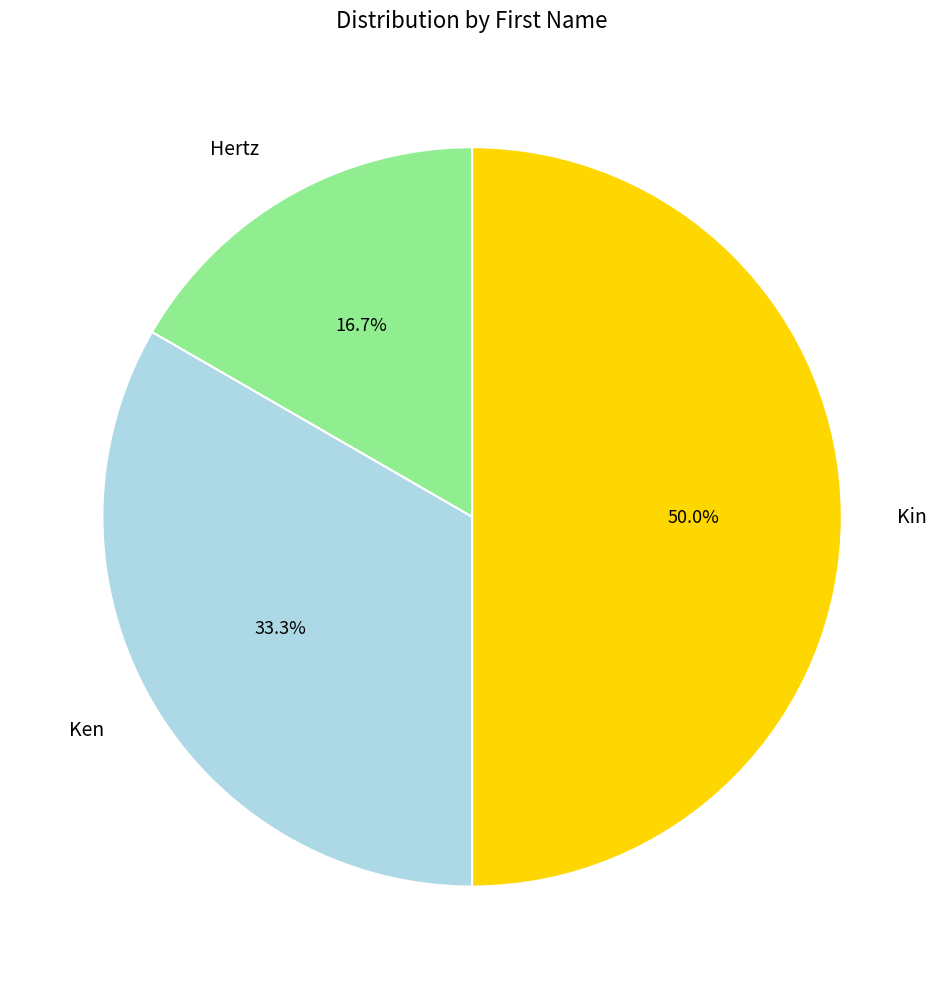

What percentage is NOT represented by Ken?

66.7%